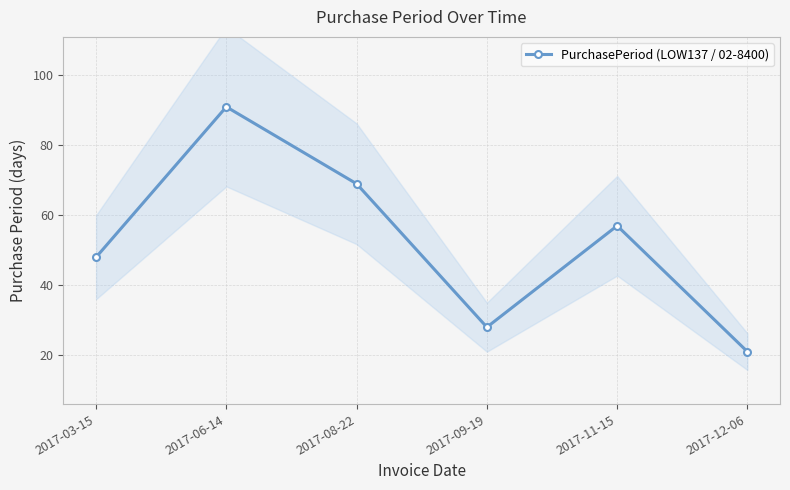

How many interior local valleys (lower than both neighbors) does the data have?

1